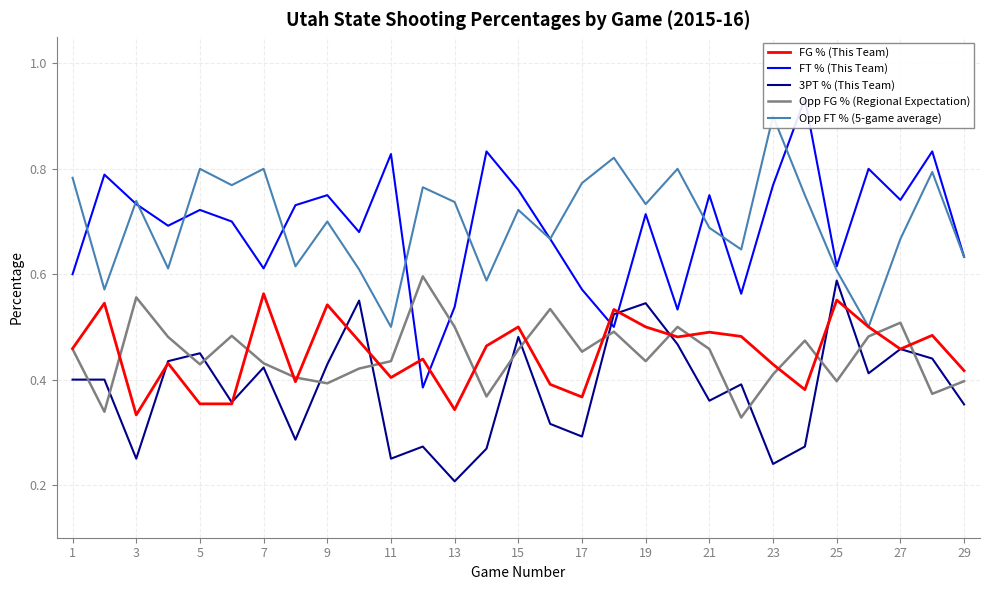

What is the difference between the second highest and second lowest values in the 3PT % (This Team) series?

0.3